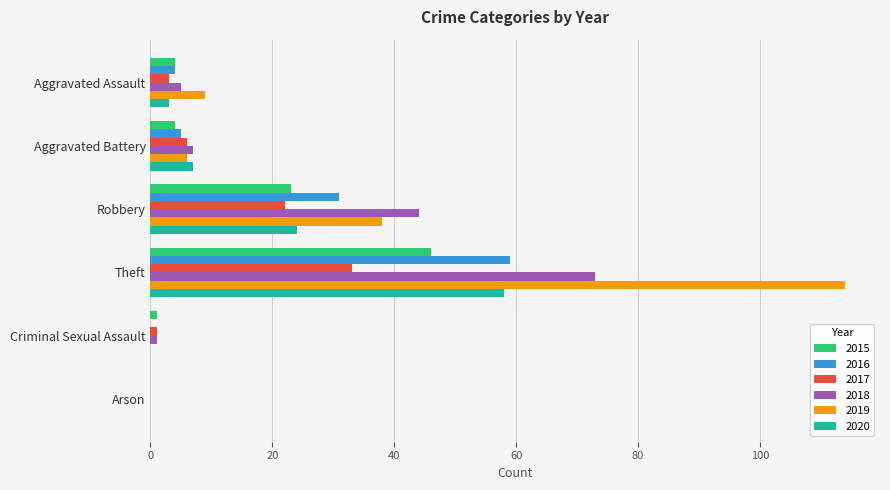

Where is 2018 nearest to the value 36?

Robbery